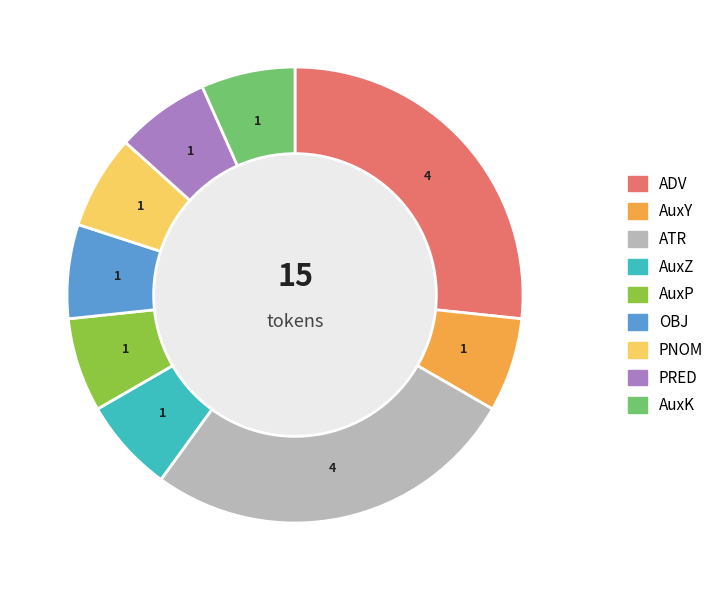

What is the ratio of the value at AuxY to the value at AuxP?

1.0